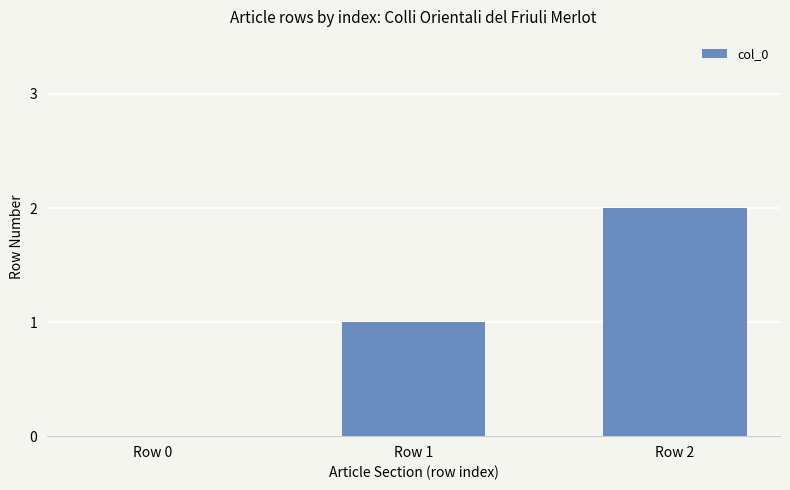

Does the chart contain stacked bars?

No